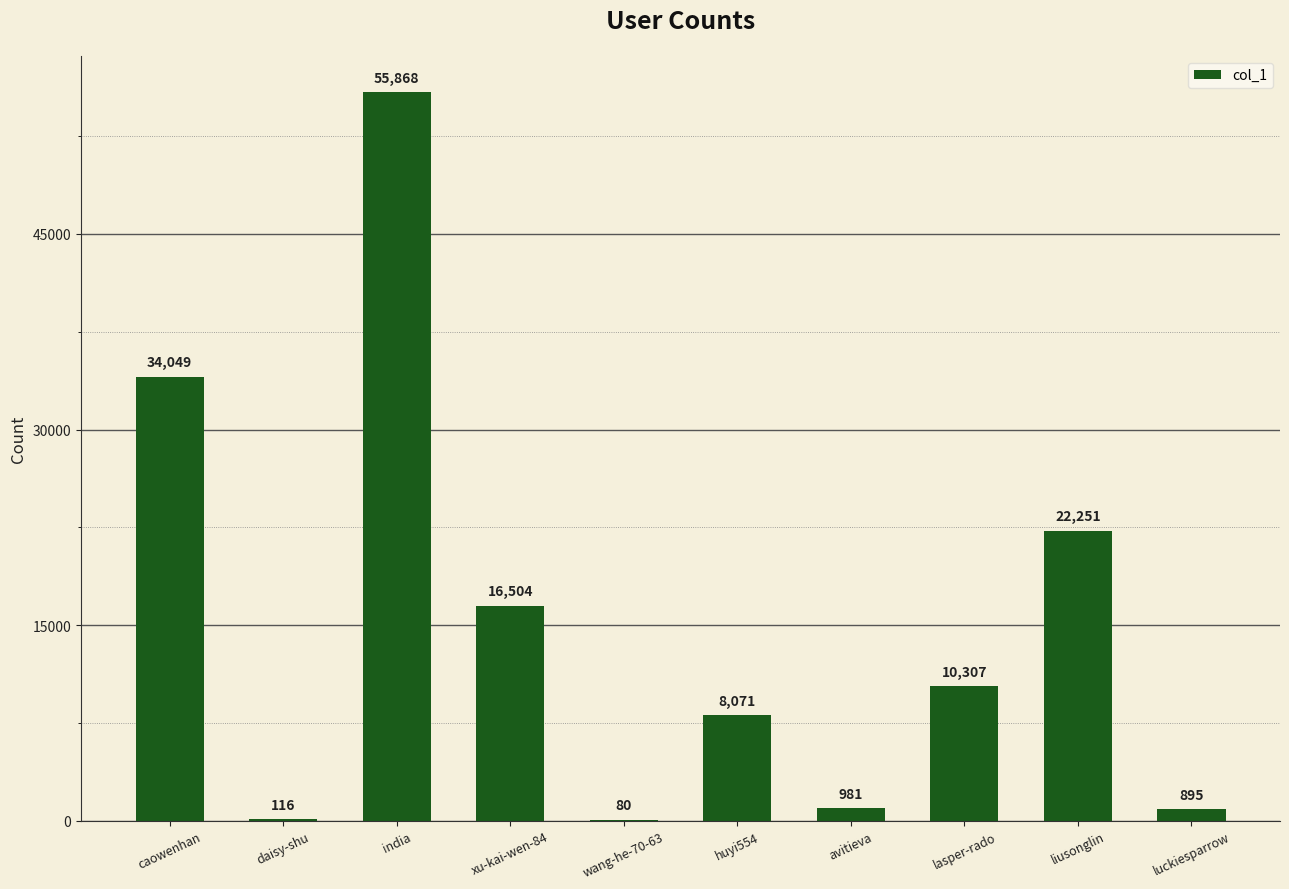

Are the bars horizontal?

No